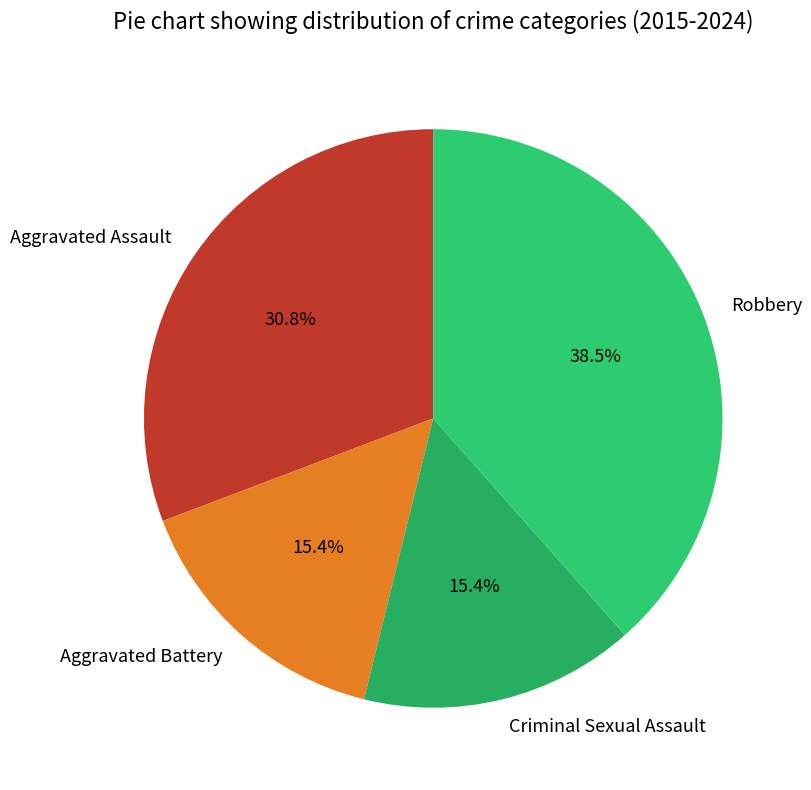

Between Aggravated Battery and Robbery, which is larger?

Robbery